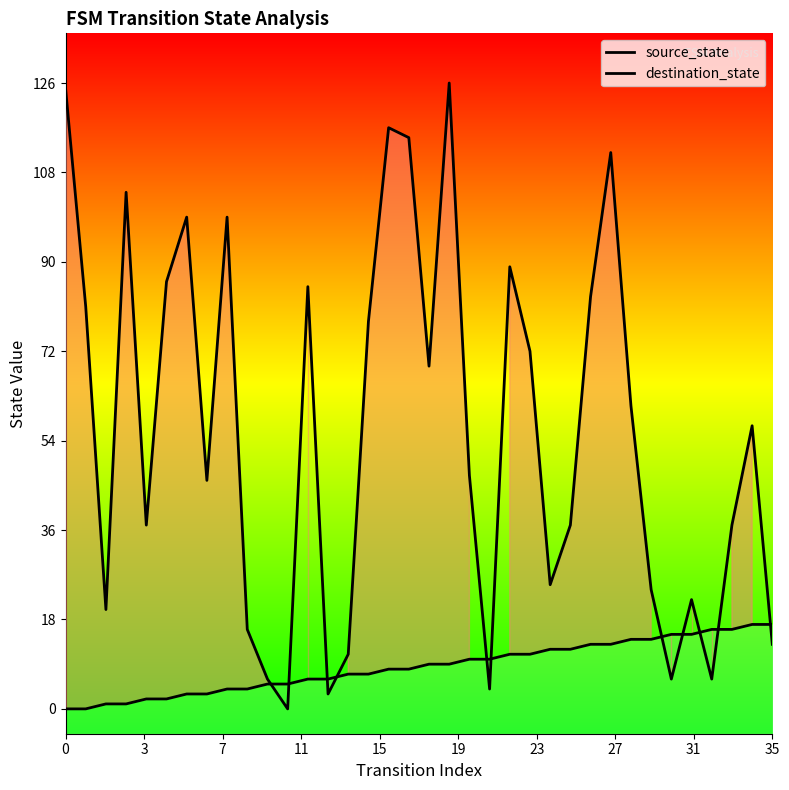

What is the spread (max minus min) of values at 12?

79